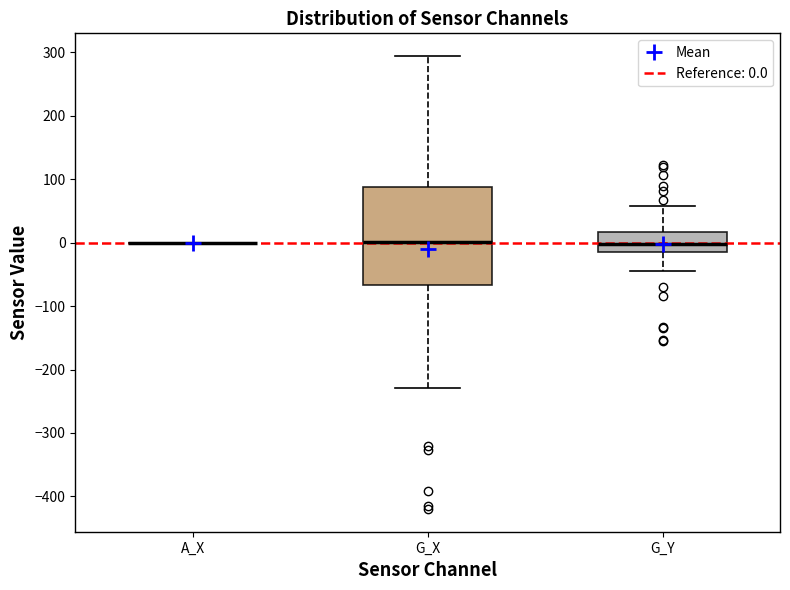

Which box is the tallest, from its lower edge to its upper edge?

G_X